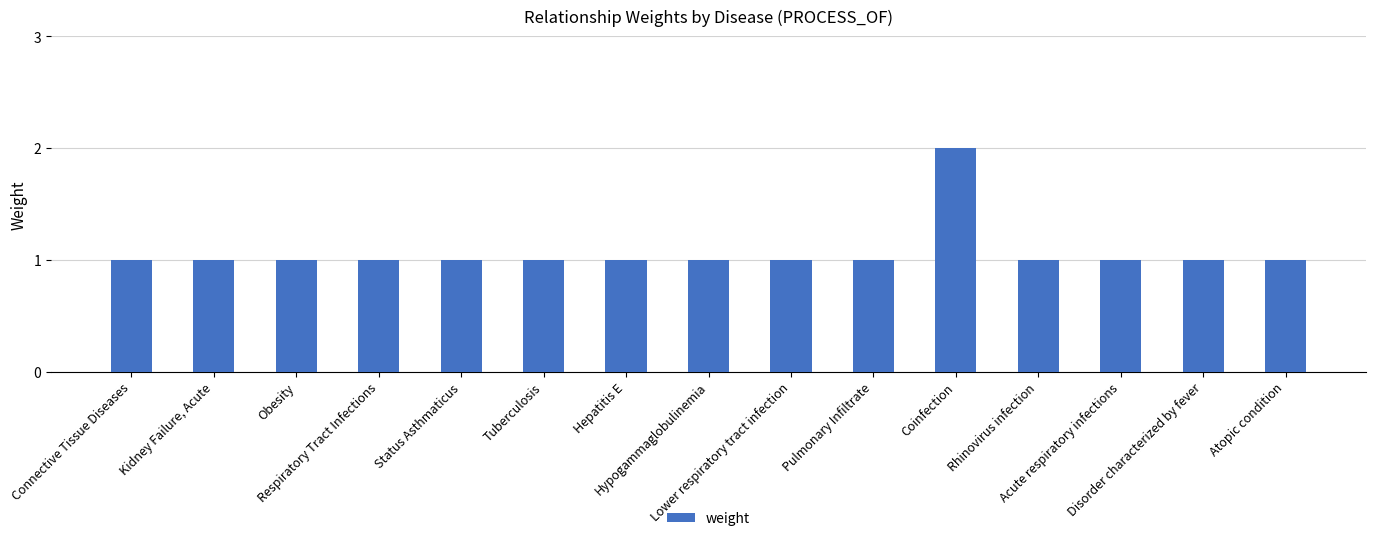

Reading left to right, transcribe all the data shown in this chart.

1	1	1	1	1	1	1	1	1	1	2	1	1	1	1